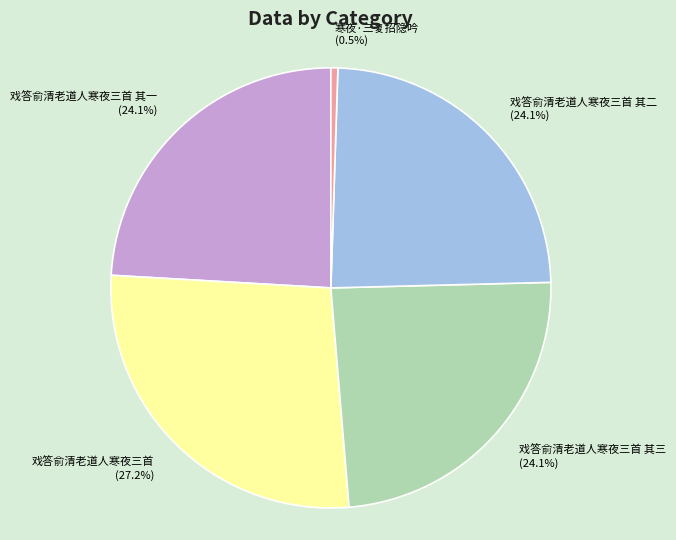

Does any single category account for the majority?

No